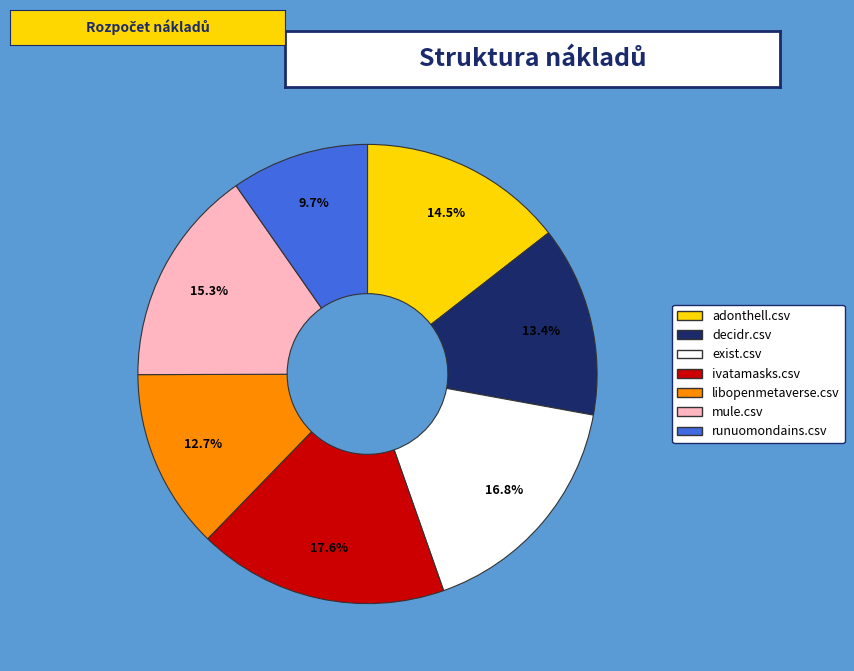

Rank the categories by value from lowest to highest.

runuomondains.csv, libopenmetaverse.csv, decidr.csv, adonthell.csv, mule.csv, exist.csv, ivatamasks.csv